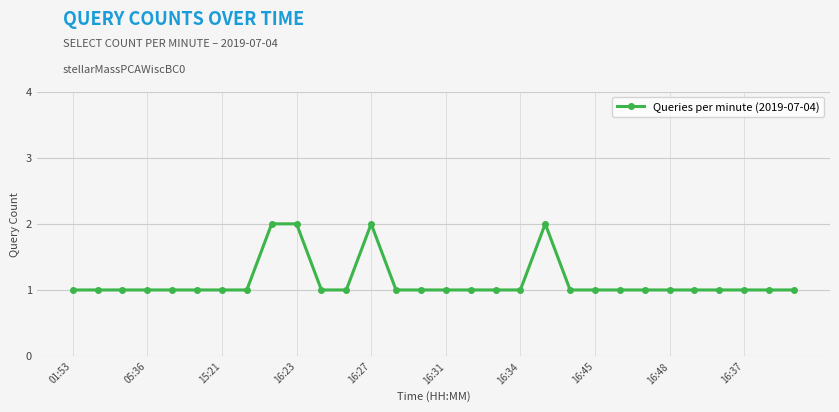

What is the value of the 24th point from the left?

1